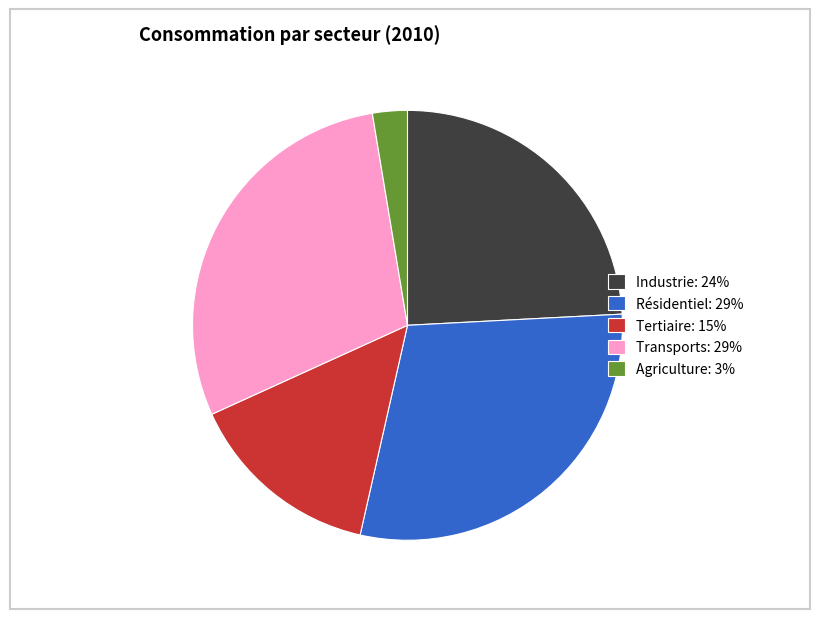

Approximately how many times larger is the value at Agriculture compared to Résidentiel?

0.1